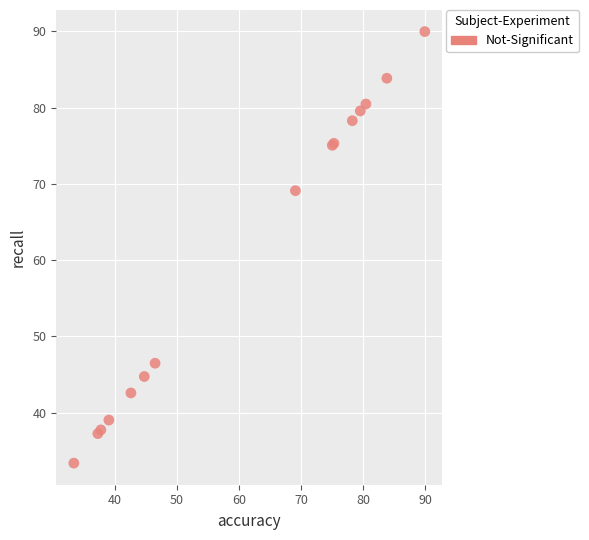

What Y value in the scatter plot is closest to 61?

69.1